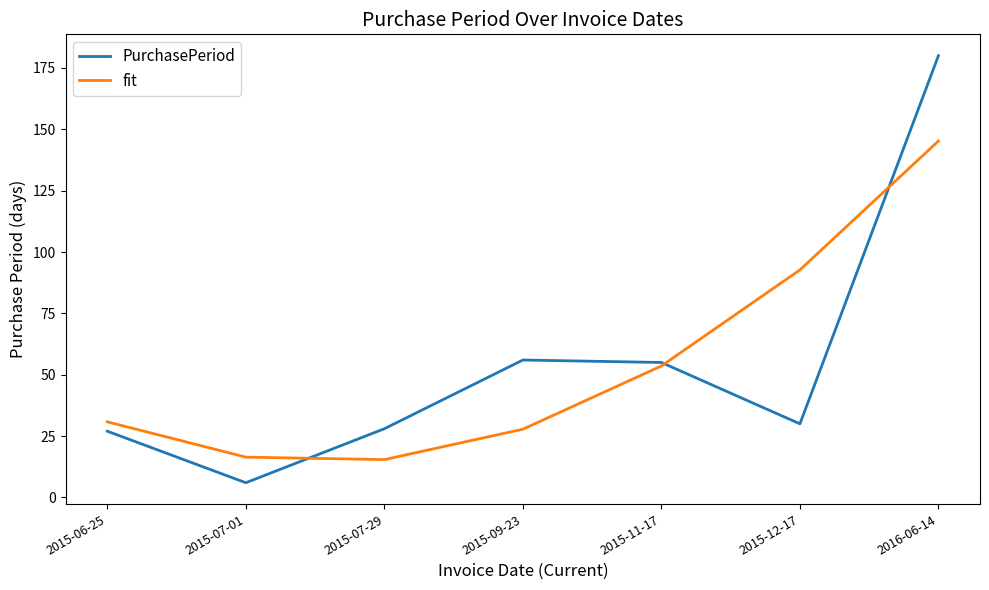

Where does the fit series first go above 30?

2015-06-25